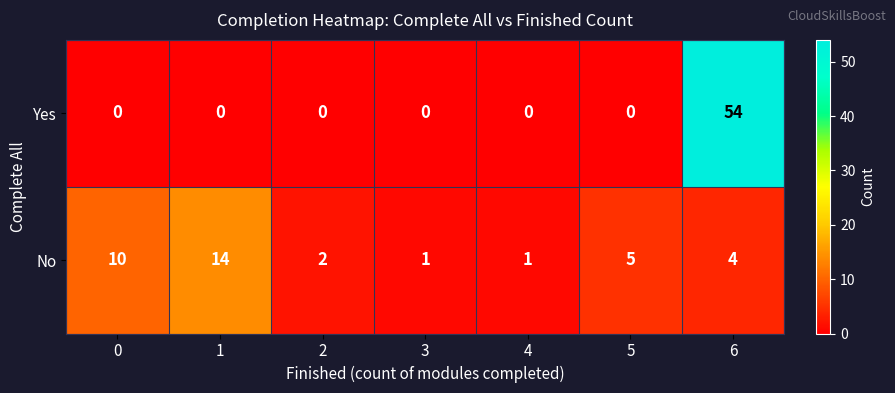

List the series in order of their overall mean, highest first.

Yes, No